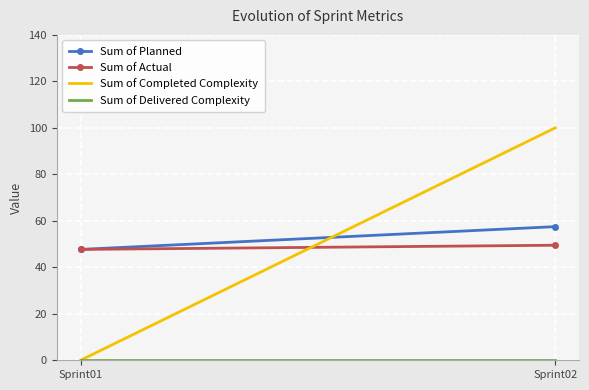

At Sprint02, list the series in order from smallest to largest.

Sum of Delivered Complexity, Sum of Actual, Sum of Planned, Sum of Completed Complexity